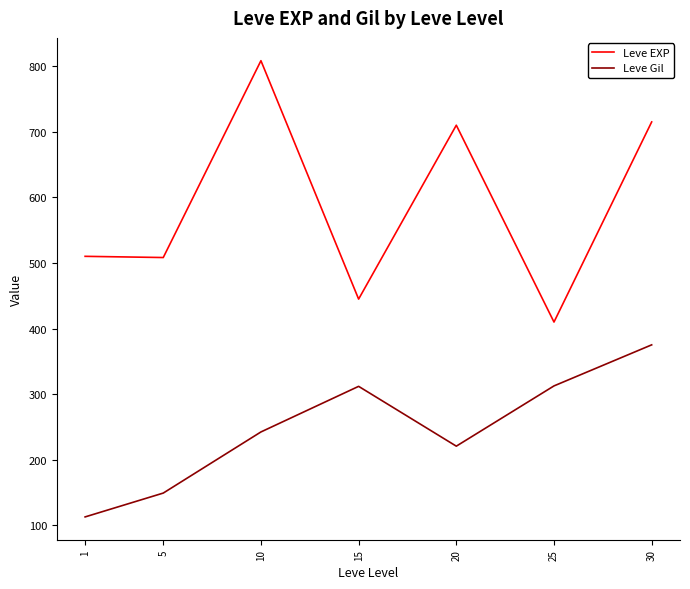

Rank the series at 20 from highest to lowest value.

Leve EXP, Leve Gil